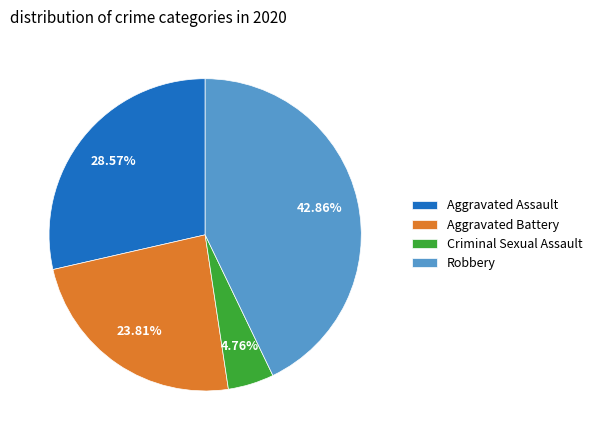

Combined, what portion of the pie is Aggravated Battery and Criminal Sexual Assault?

28.6%